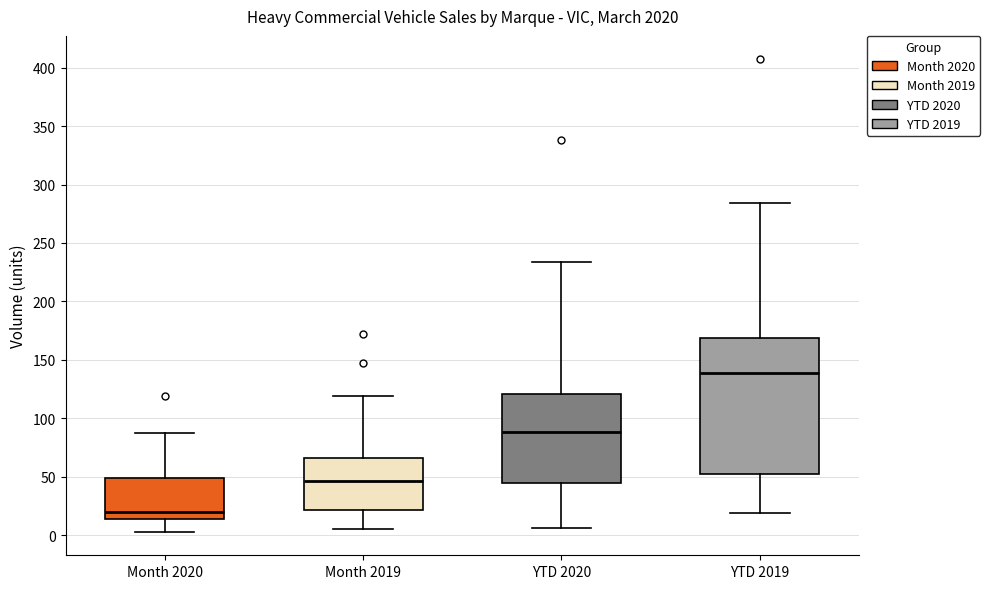

Which box is the tallest, from its lower edge to its upper edge?

YTD 2019